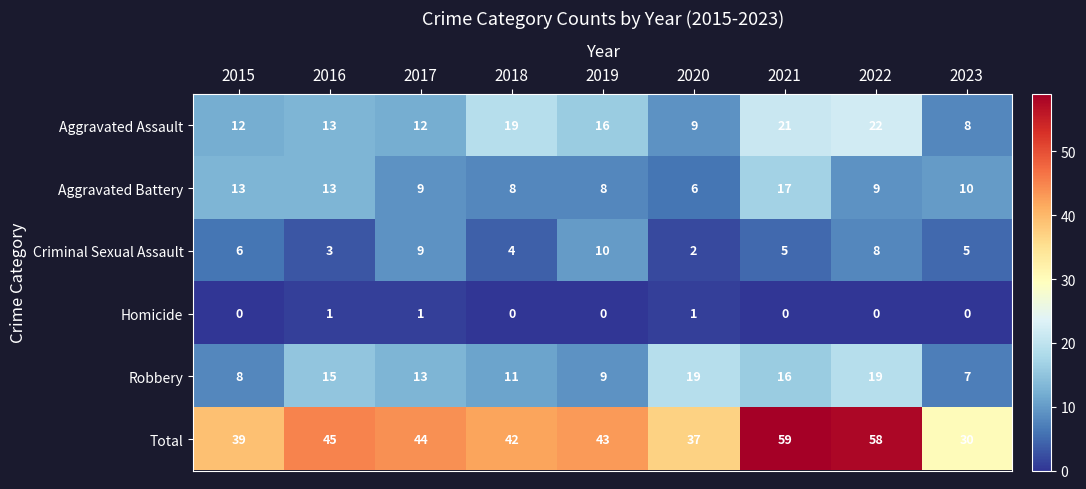

Is the value of Homicide at 2017 greater than the value of Aggravated Assault at 2016?

No